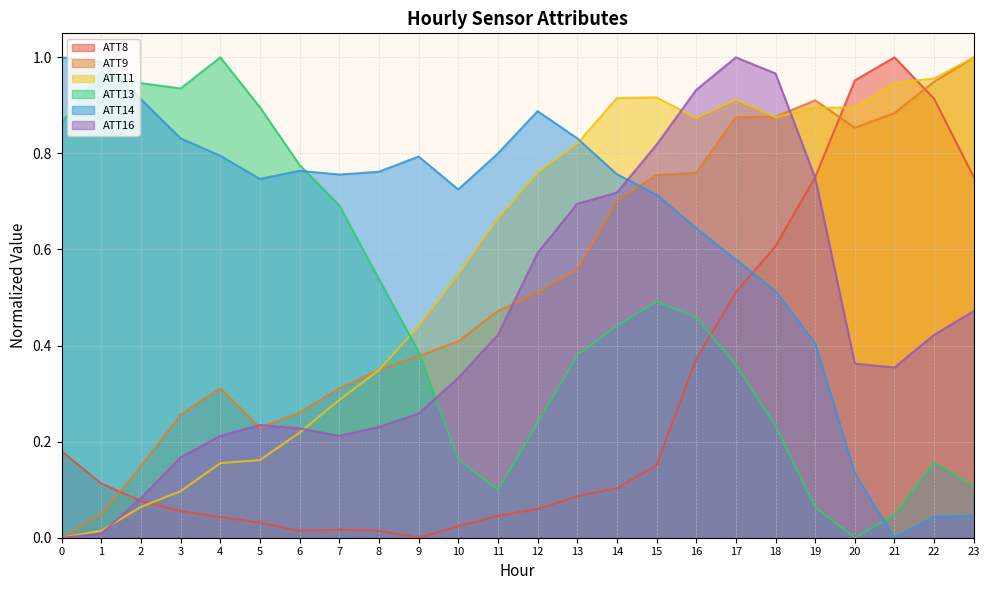

Is it true that ATT16 equals 0.4 at 6?

False